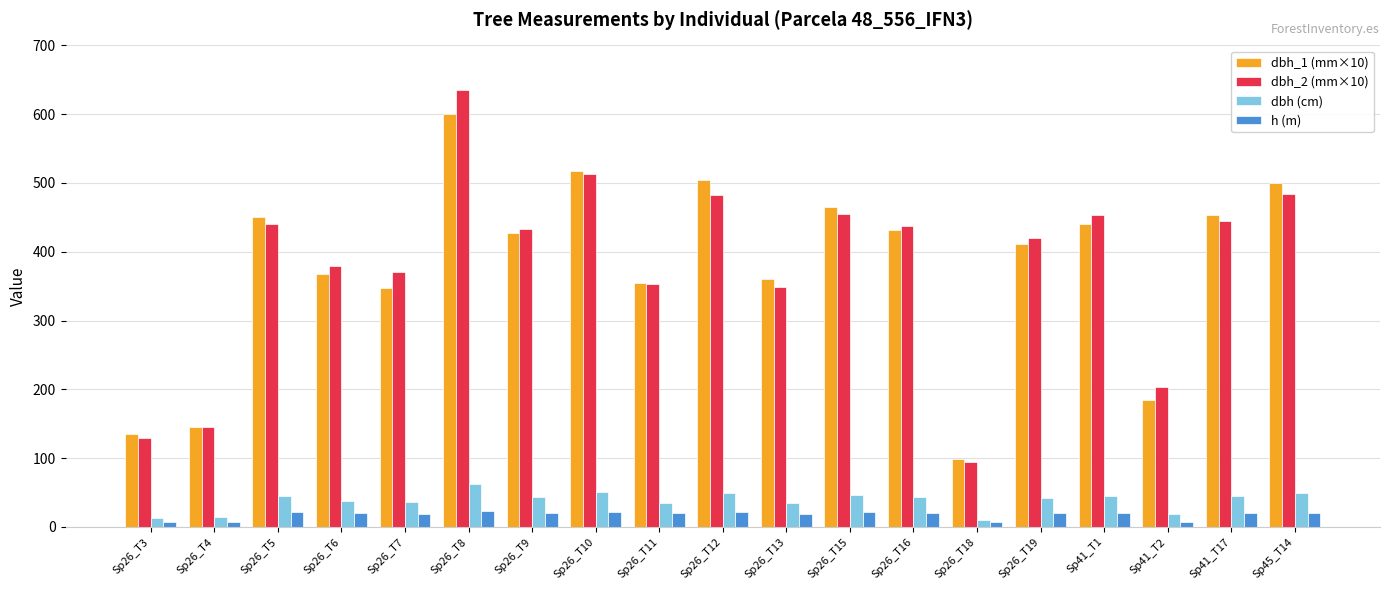

How many bars are there in total?

76